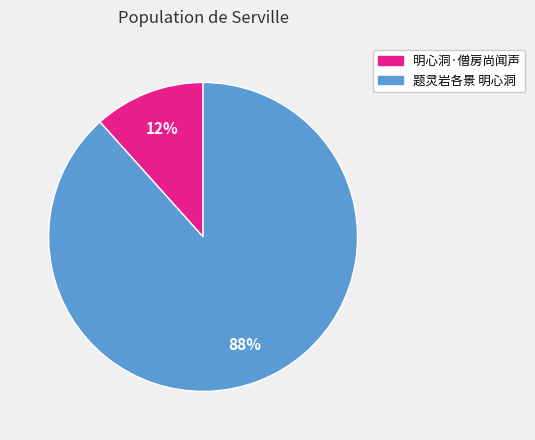

To the nearest percent, what is the average slice percentage?

50%